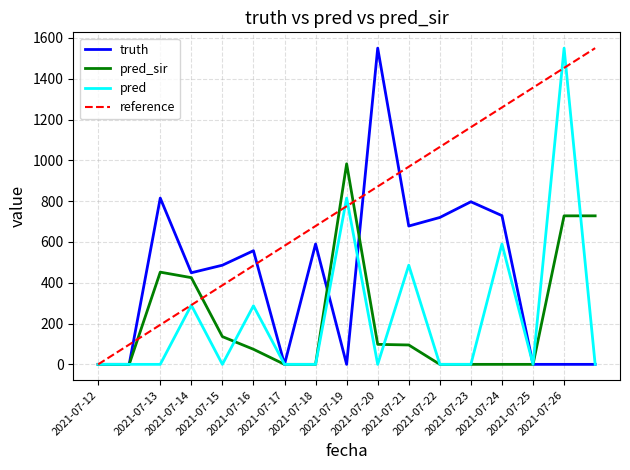

Which series changed the most between 2021-07-15 and 2021-07-17?

truth